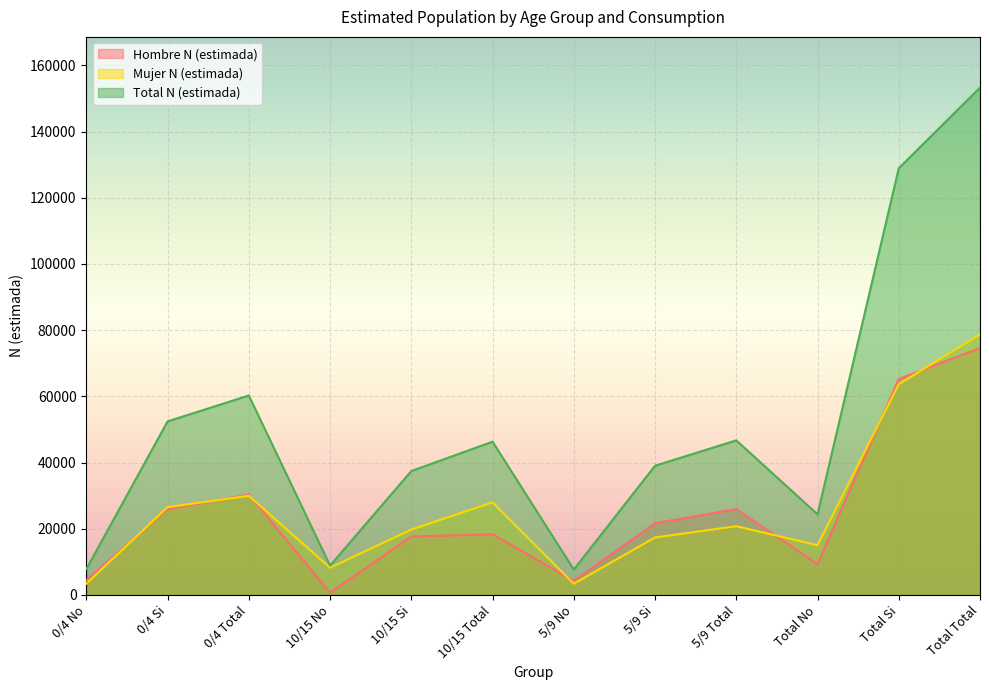

True or false: Total N (estimada) has a value of 128920 at Total Si.

True